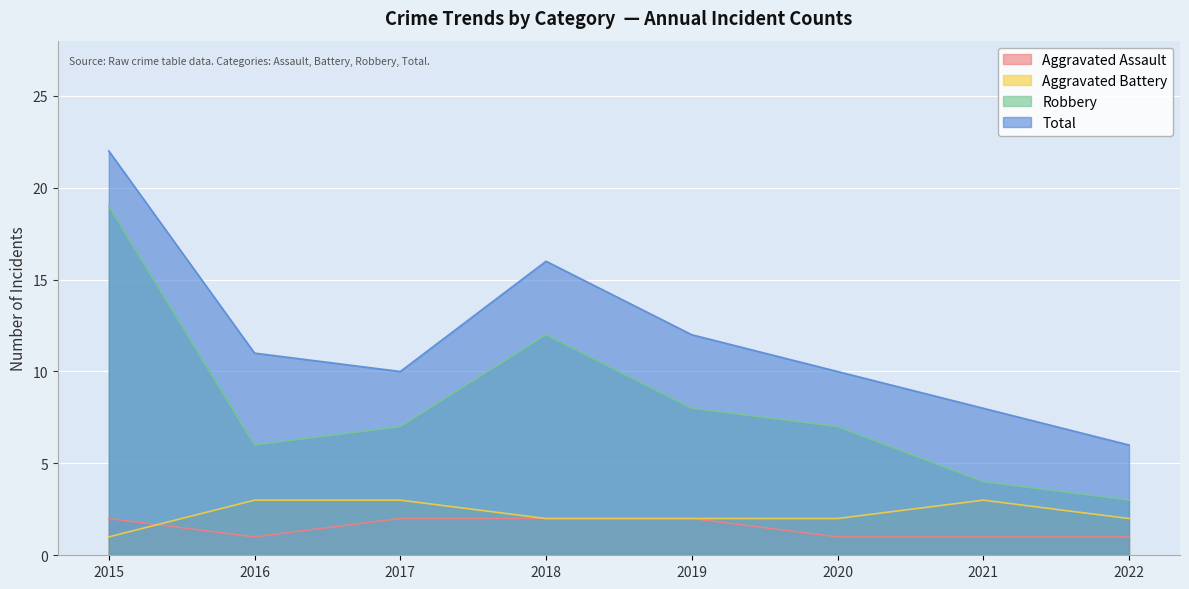

True or false: Robbery and Total intersect in this chart.

False